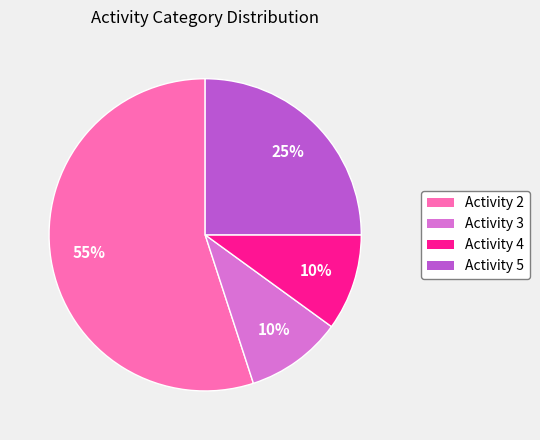

How many slices are in this pie chart?

4